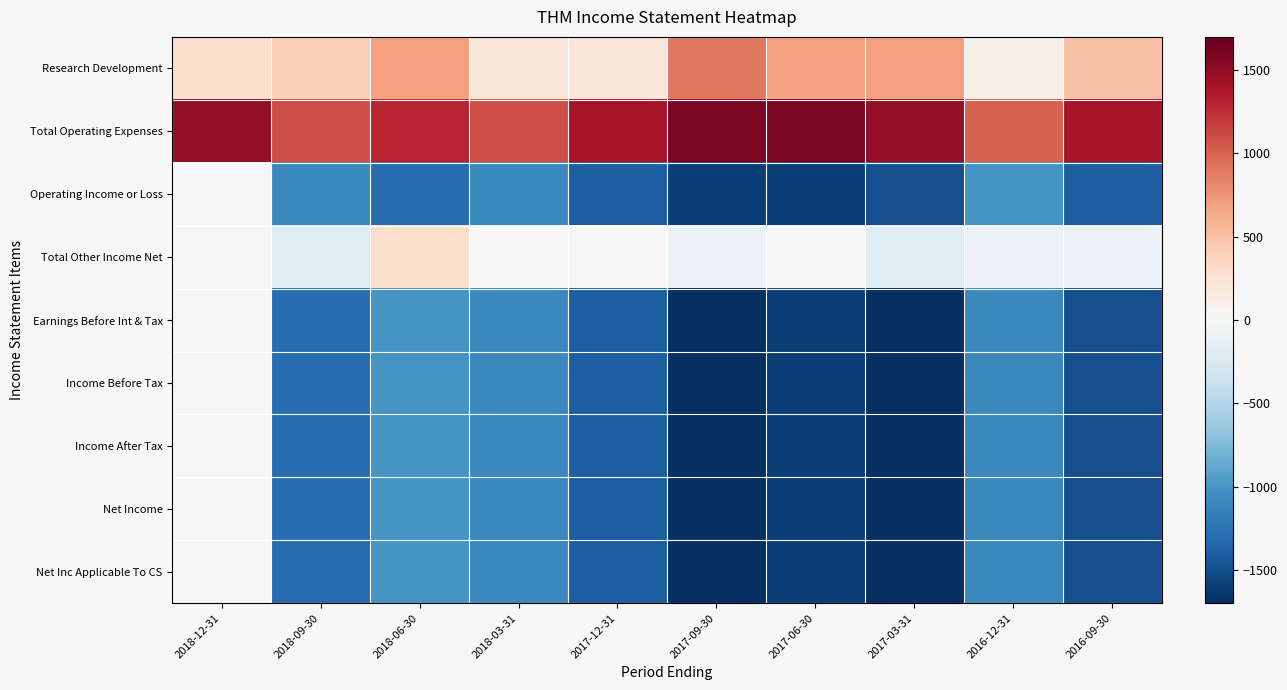

Rank the series at 2016-09-30 from highest to lowest value.

Total Operating Expenses, Research Development, Total Other Income Net, Operating Income or Loss, Earnings Before Int & Tax, Income Before Tax, Income After Tax, Net Income, Net Inc Applicable To CS